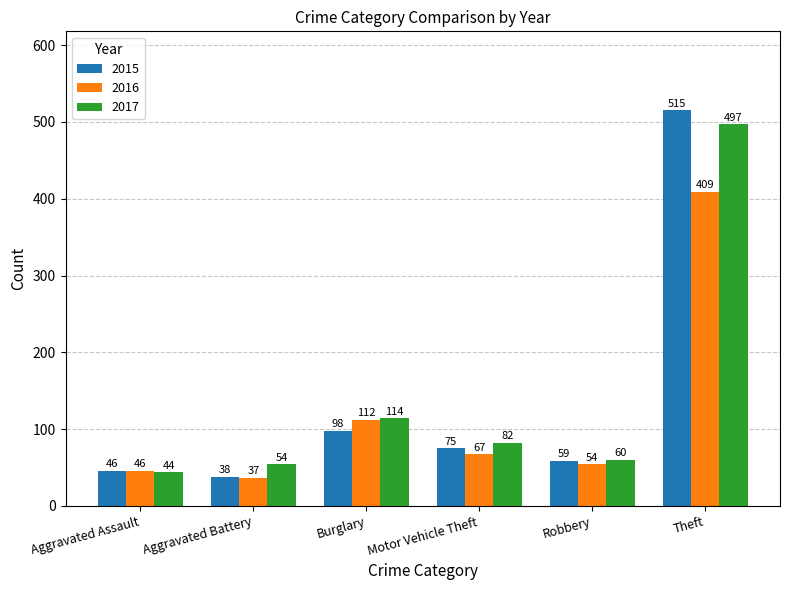

Reading left to right, extract all data points from this chart.

2015: Aggravated Assault=46	Aggravated Battery=38	Burglary=98	Motor Vehicle Theft=75	Robbery=59	Theft=515
2016: Aggravated Assault=46	Aggravated Battery=37	Burglary=112	Motor Vehicle Theft=67	Robbery=54	Theft=409
2017: Aggravated Assault=44	Aggravated Battery=54	Burglary=114	Motor Vehicle Theft=82	Robbery=60	Theft=497